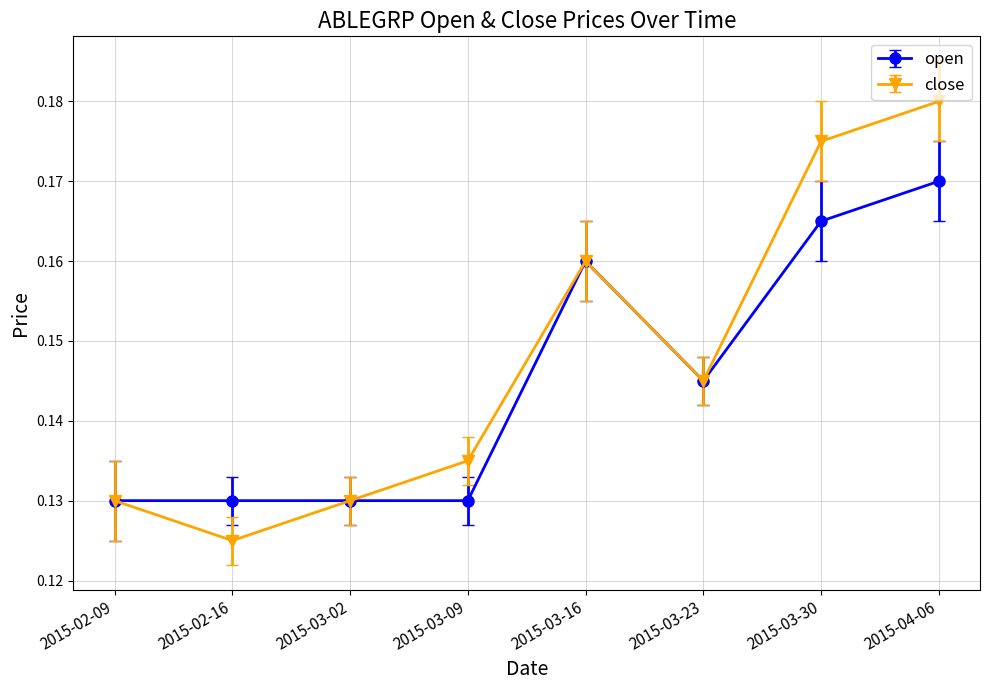

Is this an area chart (filled region under the line)?

No